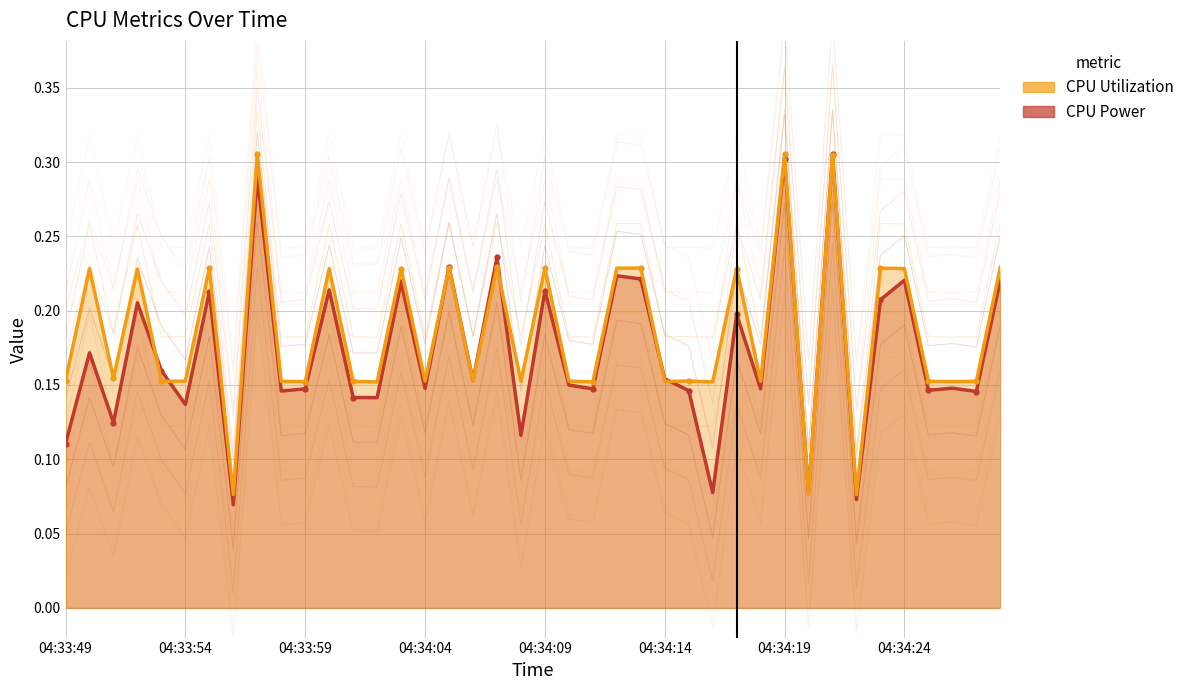

What is the value of the CPU Power point at the 9th from the left?

0.3